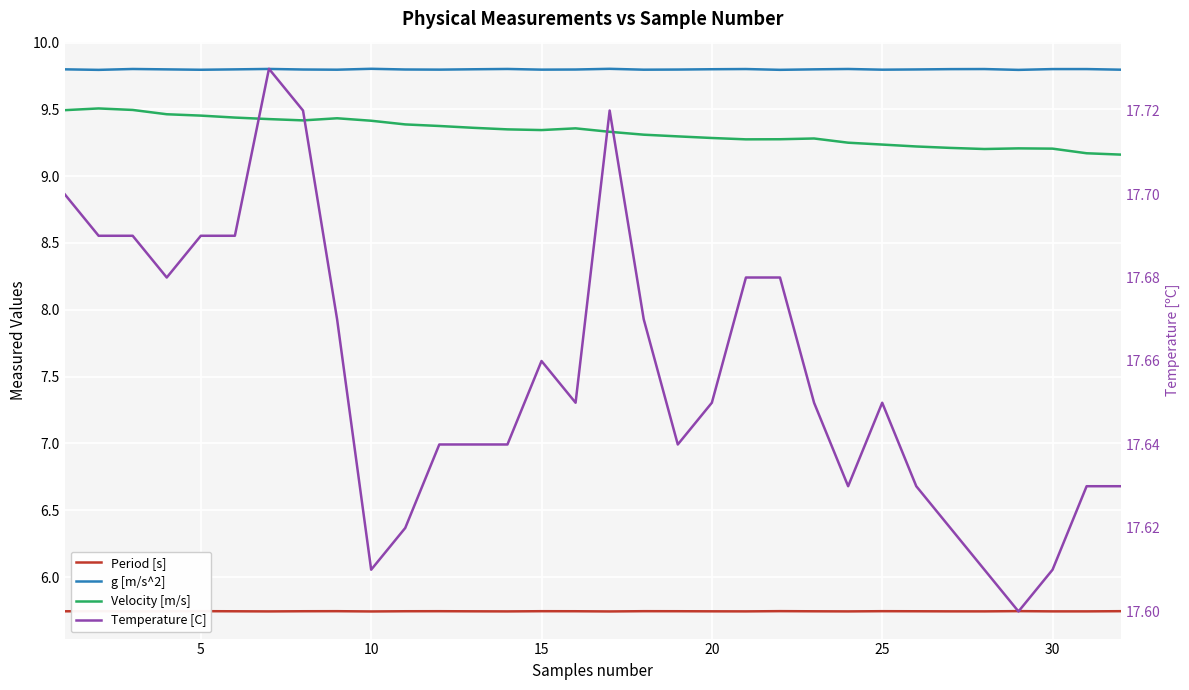

In Temperature [C], how many points are lower than both neighbors (excluding endpoints)?

6